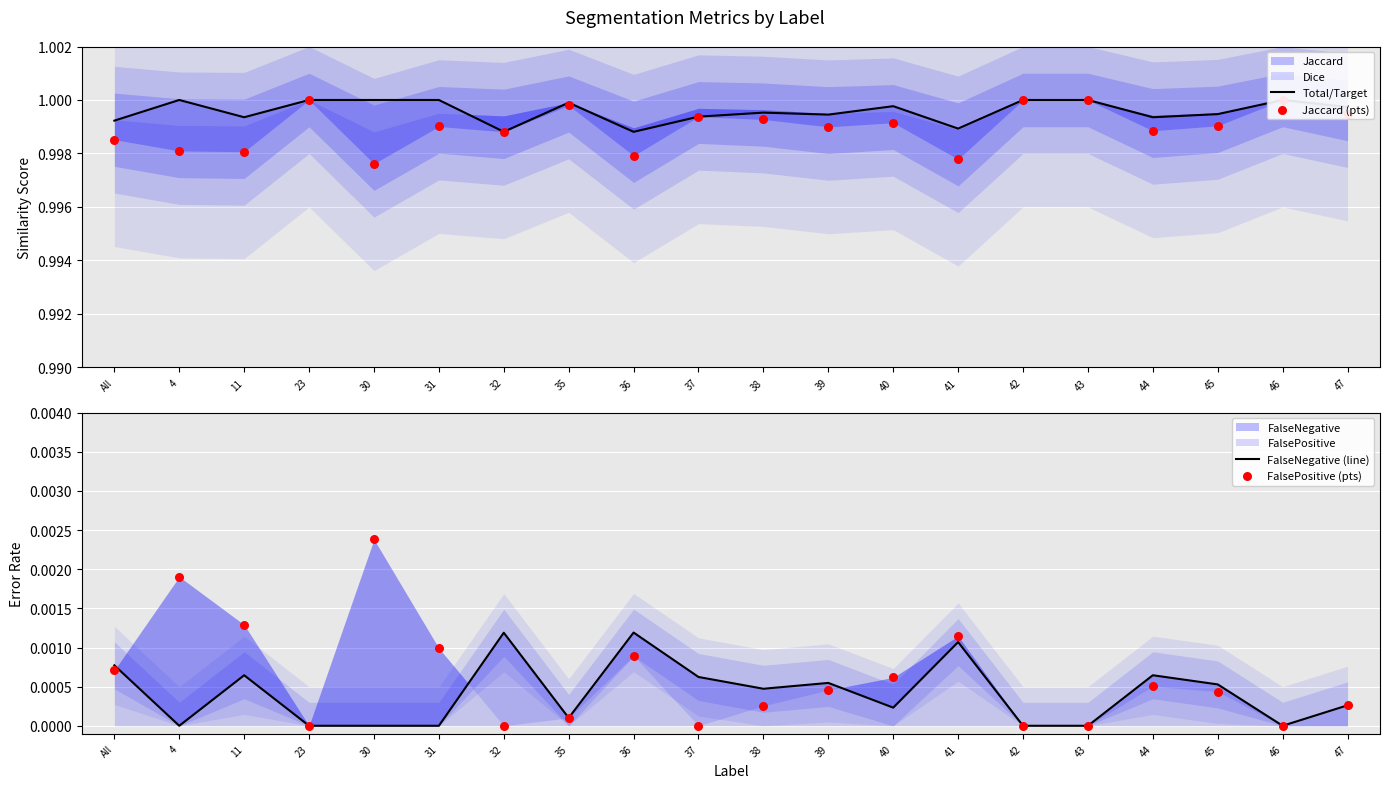

What is the total value across all series at 43?

2.0